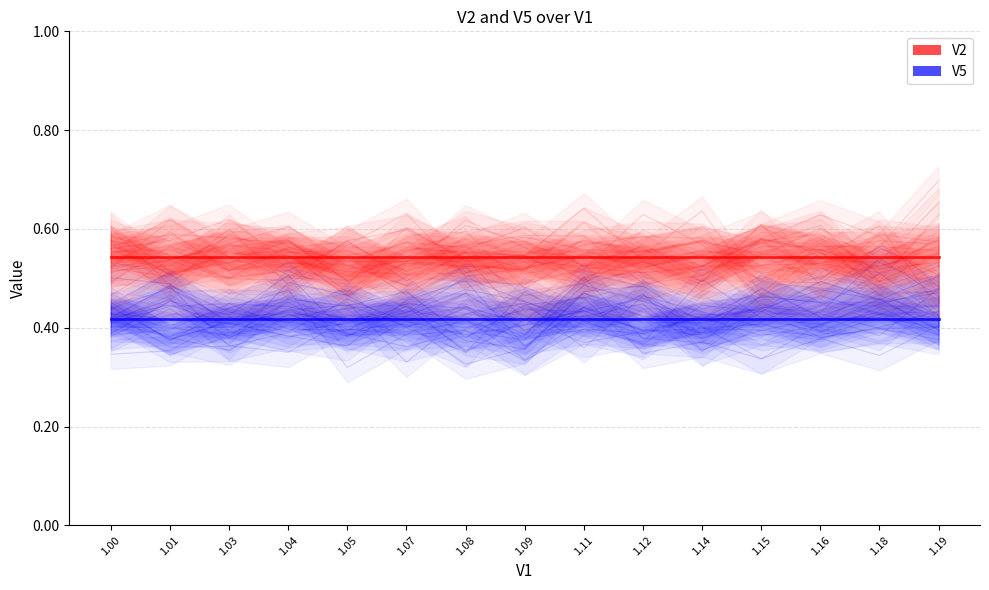

At which category is the sum across all series the highest?

1.08